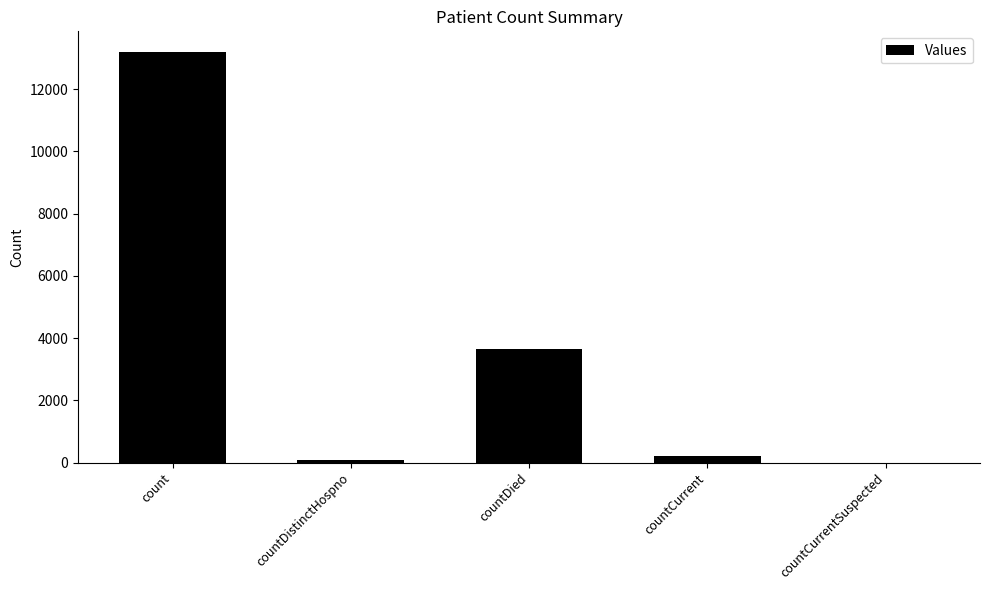

Reading left to right, list all the values displayed in this chart.

13202	71	3644	213	0